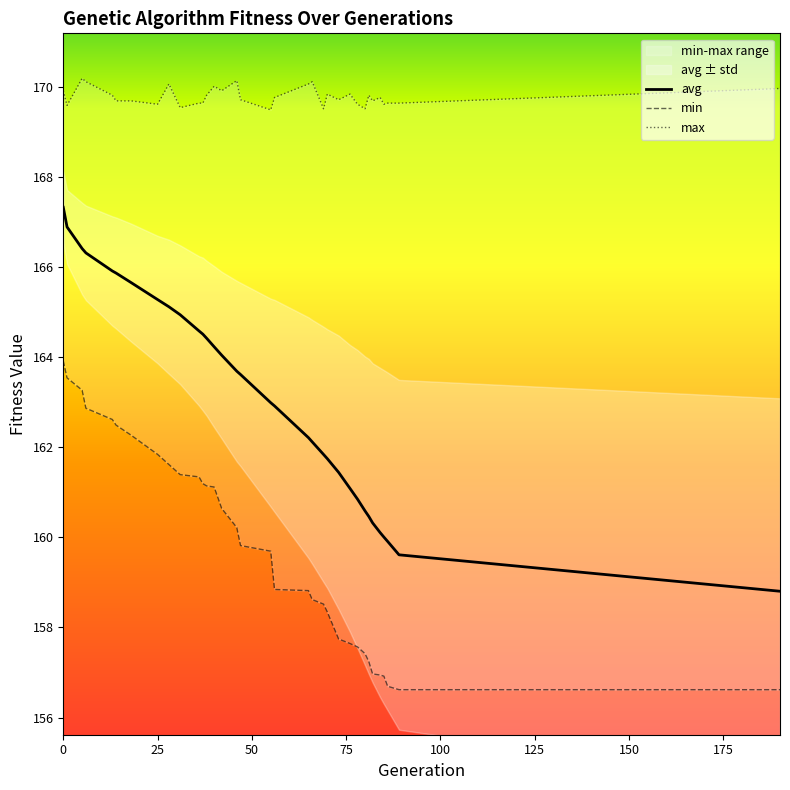

Reading right to left, transcribe all the data shown in this chart.

avg: 158.8	159.6	159.9	160.0	160.1	160.3	160.5	160.6	160.8	161.1	161.4	161.7	161.8	162.1	162.2	162.9	163.0	163.6	163.7	164.0	164.2	164.4	164.5	164.6	164.9	165.1	165.3	165.7	165.9	165.9	166.3	166.4	166.9	167.3
min: 156.6	156.6	156.7	156.9	156.9	157.0	157.2	157.4	157.6	157.6	157.7	158.3	158.5	158.6	158.8	158.8	159.7	159.8	160.2	160.6	161.1	161.1	161.2	161.3	161.4	161.6	161.8	162.3	162.5	162.6	162.9	163.3	163.5	163.9
max: 170.0	169.6	169.6	169.6	169.8	169.7	169.8	169.5	169.6	169.8	169.7	169.8	169.5	170.1	170.1	169.8	169.5	169.7	170.1	169.9	170.0	169.8	169.6	169.6	169.5	170.1	169.6	169.7	169.7	169.8	170.1	170.2	169.6	169.9